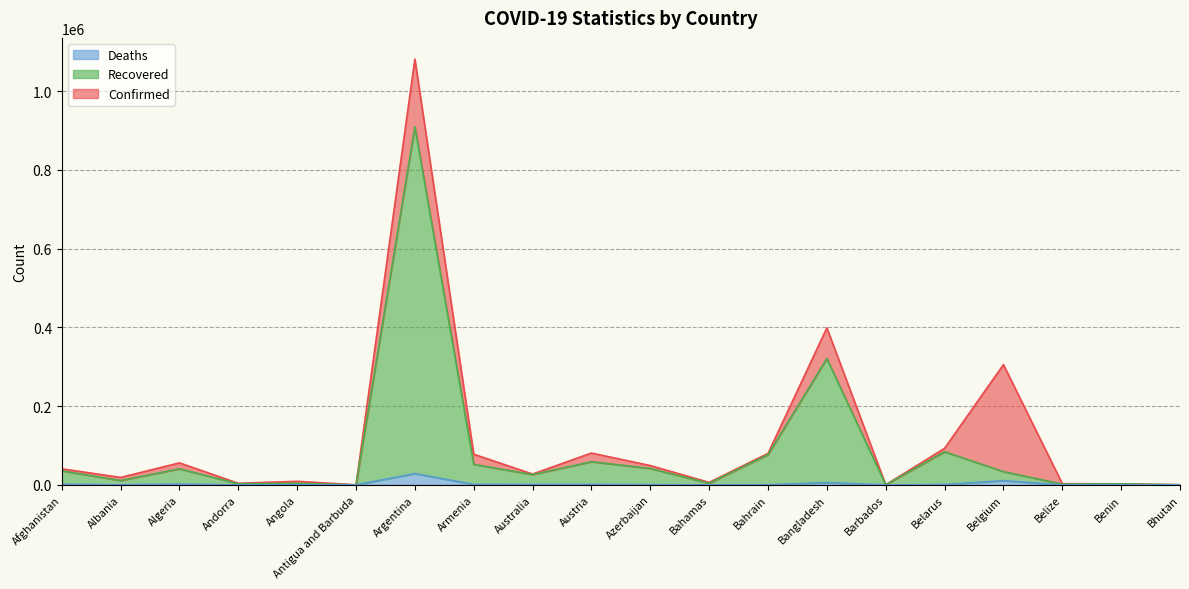

At Bangladesh, list the series in order from smallest to largest.

Deaths, Recovered, Confirmed